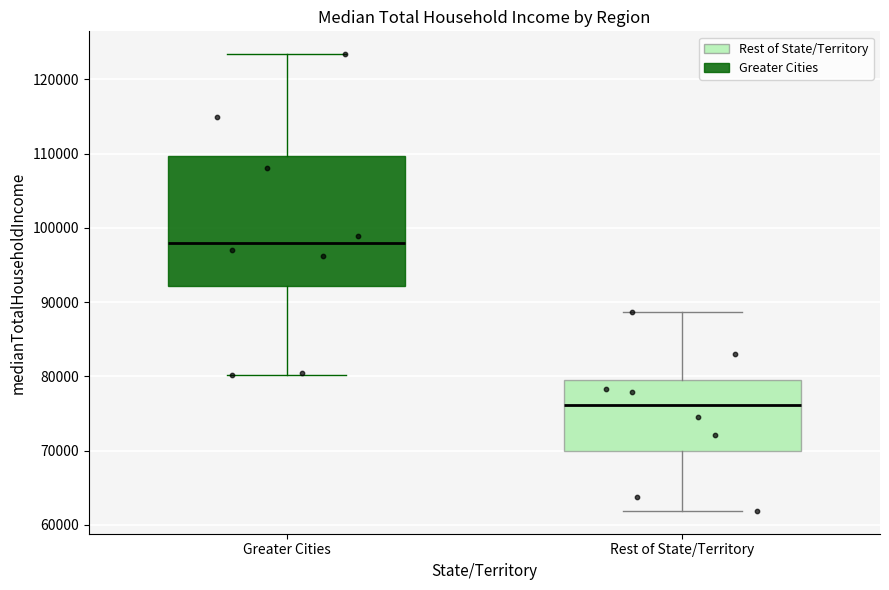

Which box has the lowest median line?

Rest of State/Territory